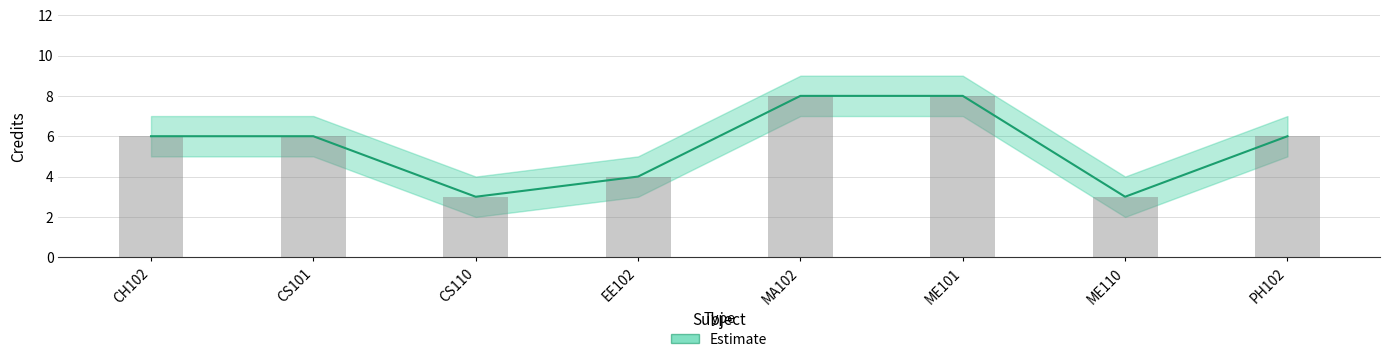

What is the difference between the Credit values at PH102 and CS110?

3